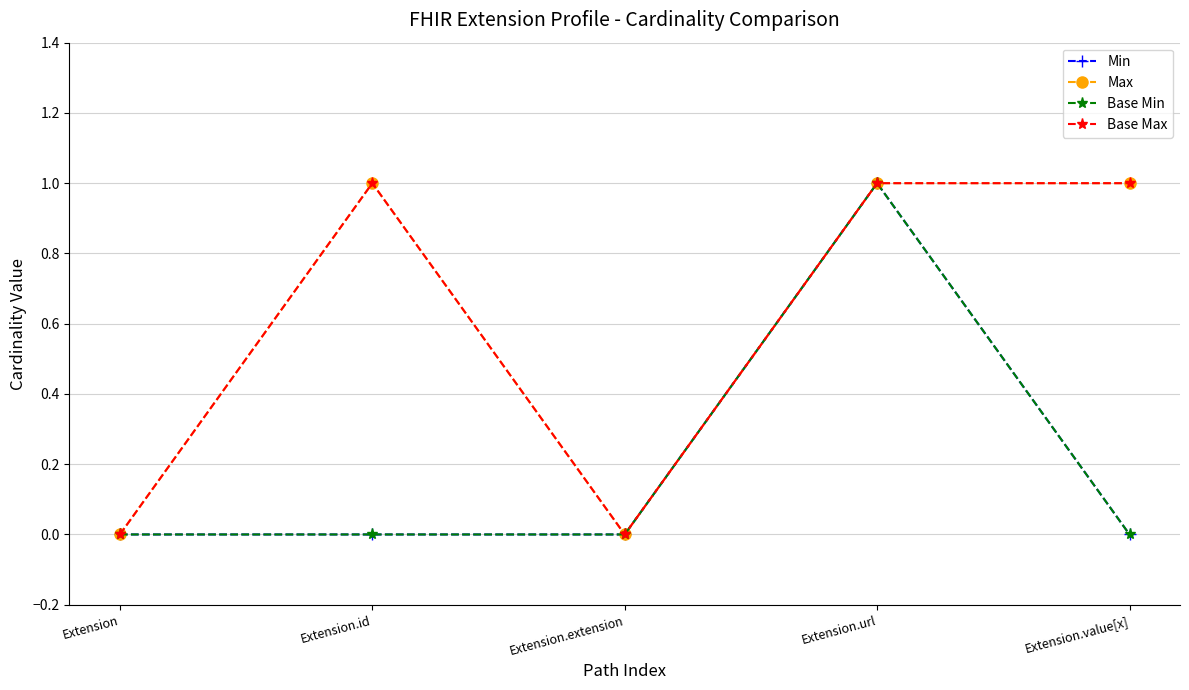

How many lines are shown in the chart?

4